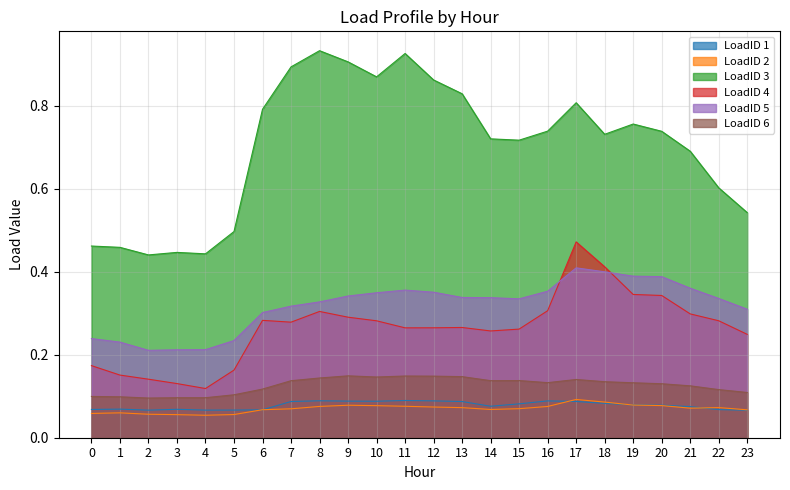

List the labels in order of LoadID 2 value, largest first.

17, 18, 19, 9, 20, 10, 11, 8, 16, 12, 22, 13, 21, 15, 7, 14, 6, 23, 1, 0, 2, 5, 3, 4